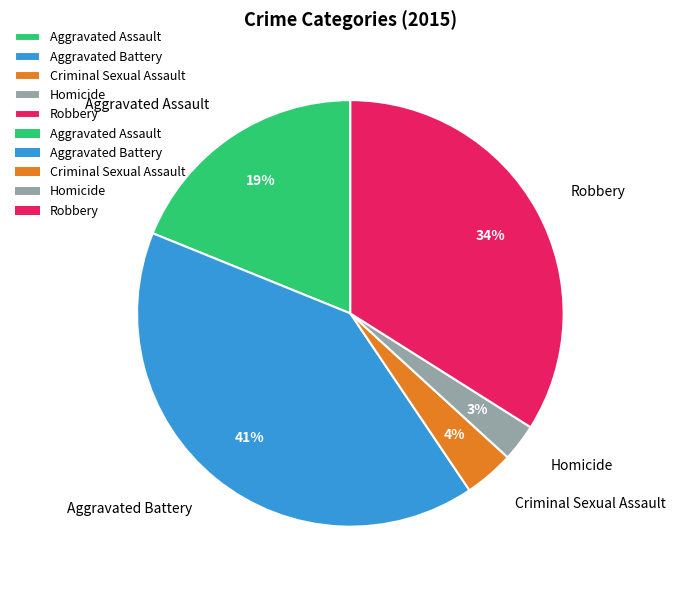

What percentage is the Homicide slice, to the nearest percent?

3%